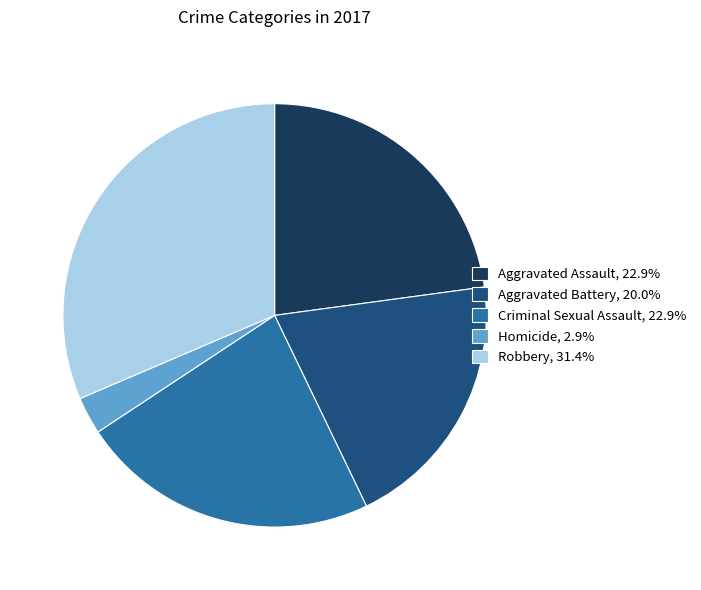

Is it true that Aggravated Assault is 12% of the pie?

False